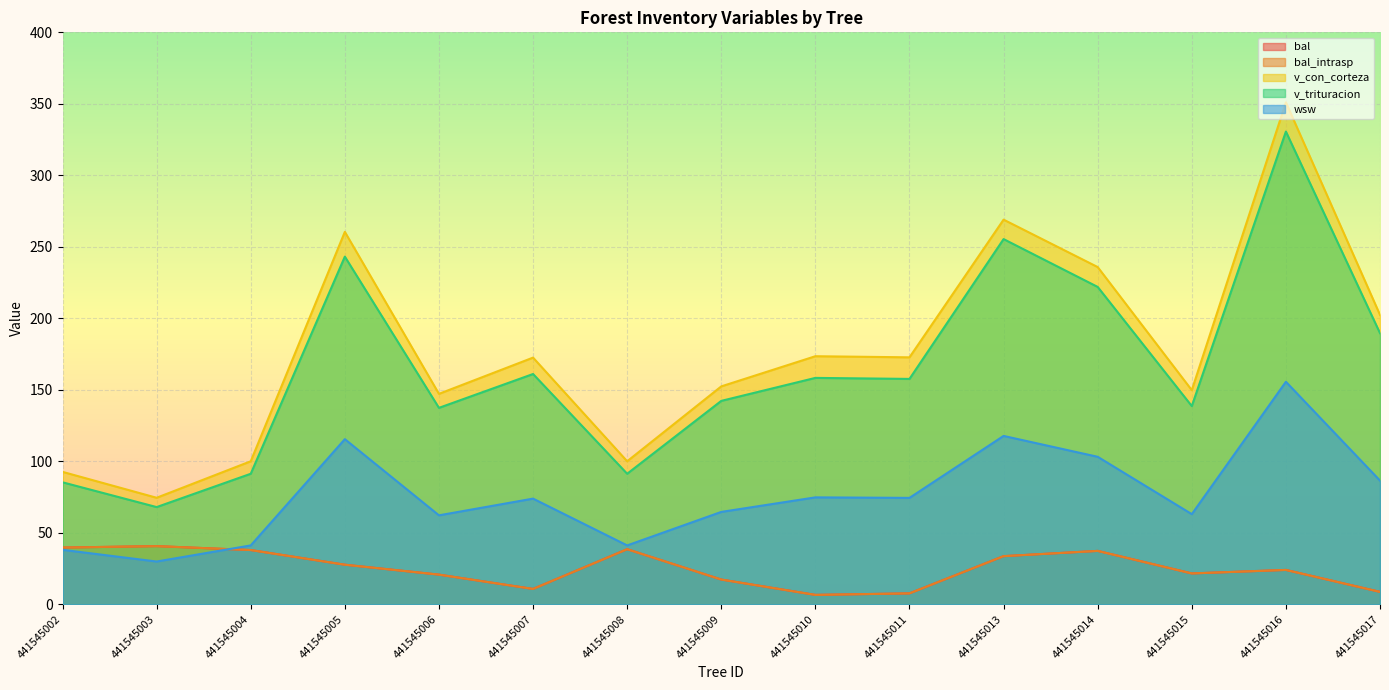

What is the difference between the highest and lowest values at 441545016?

327.0